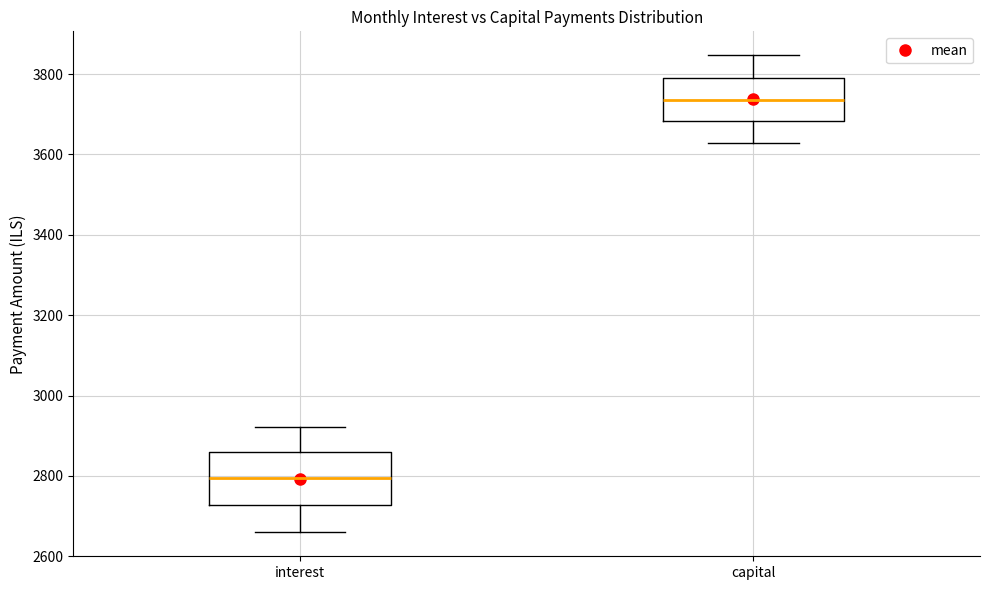

Which box is the tallest, from its lower edge to its upper edge?

interest